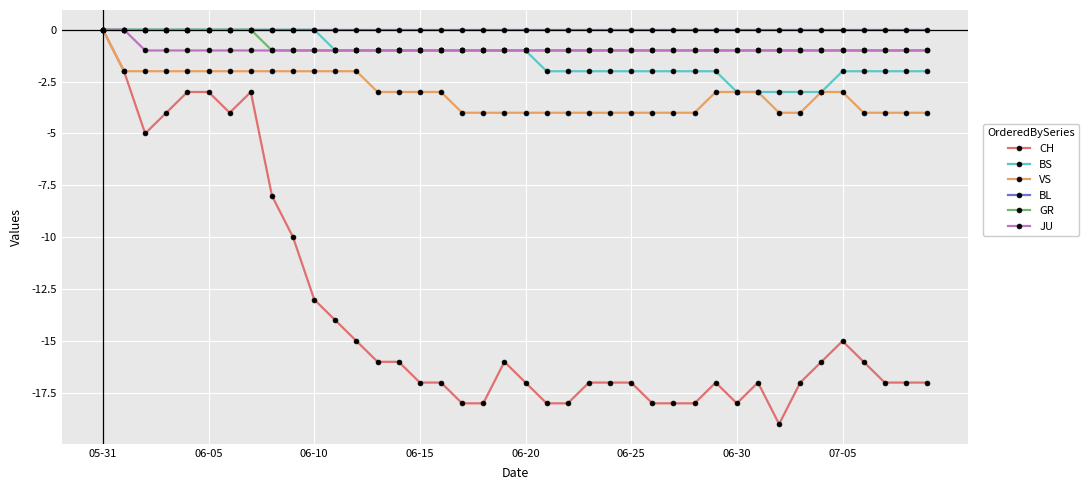

What is the value of the JU point at the 18th from the left?

-1